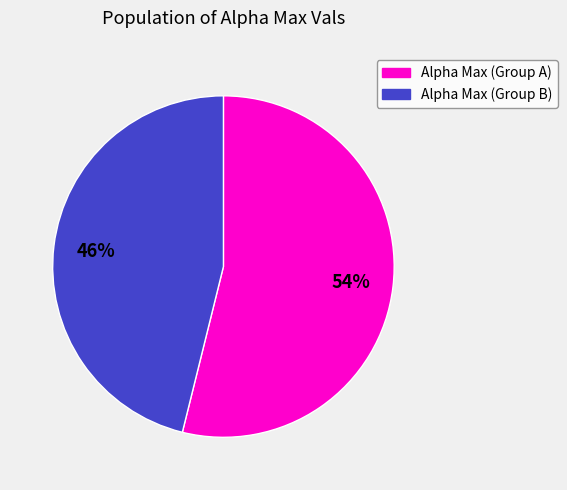

Is there a majority slice in this chart?

Yes